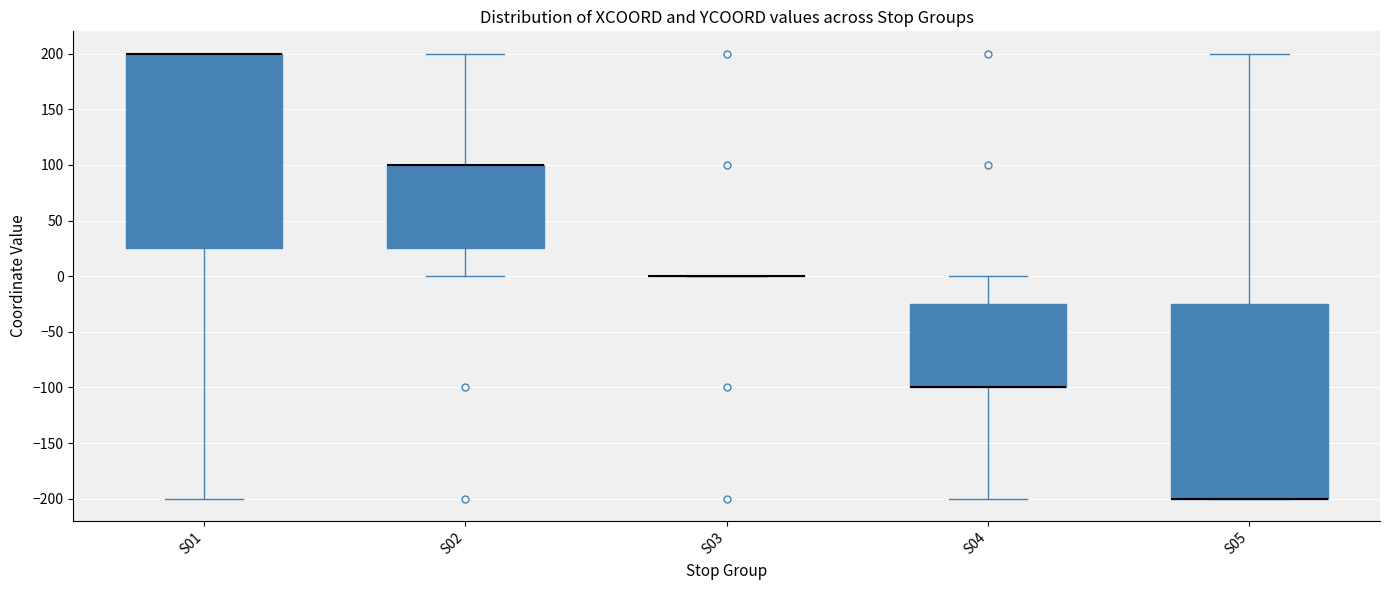

Where is the upper edge of the box for S01 on the y-axis? The values are not printed on the chart, so give them approximately, as read against the axis.

200